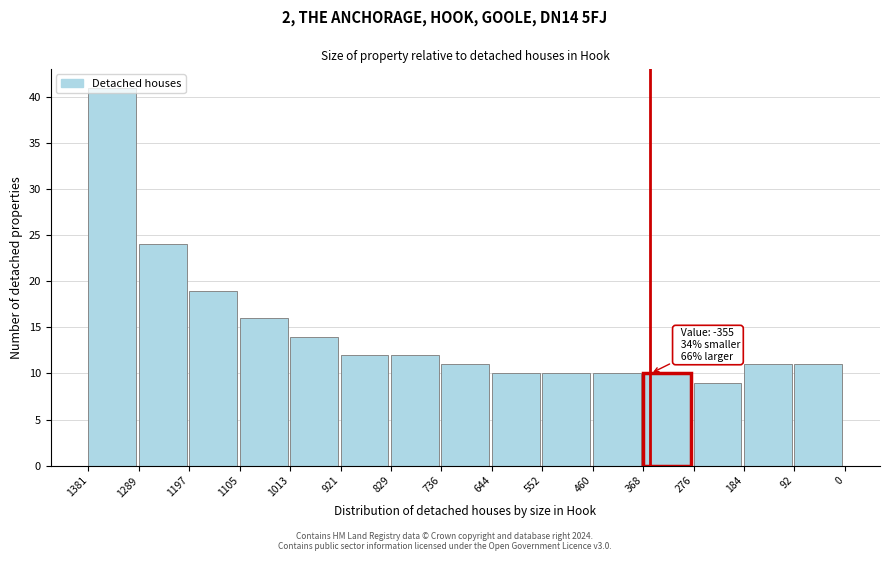

What is the sum of all values?

220